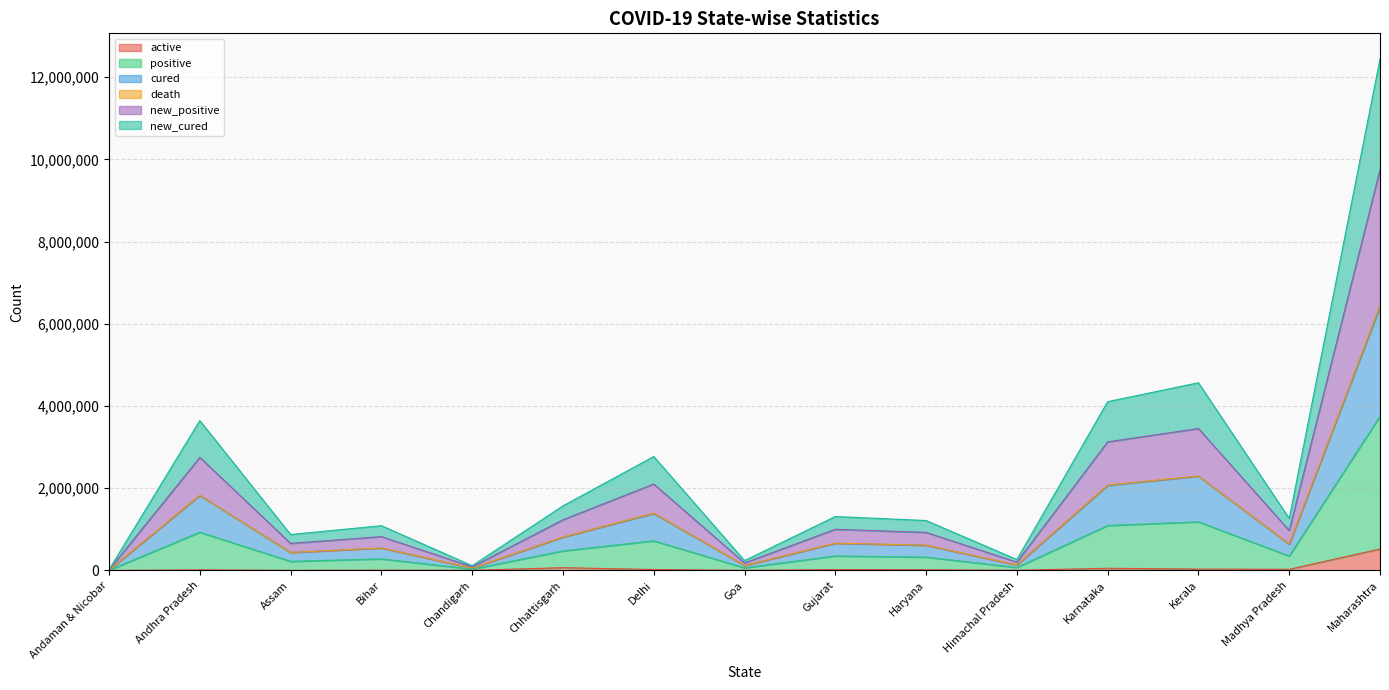

What is the minimum value shown in the chart?

60